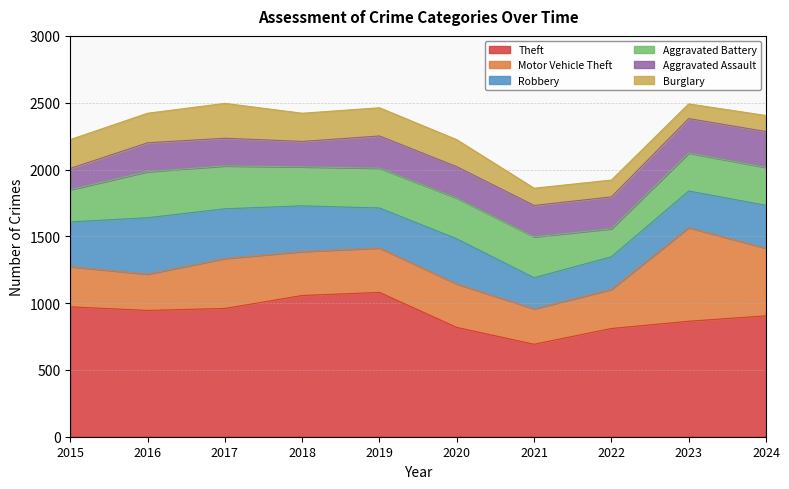

Reading right to left, what are all the values shown in this chart?

Theft: 2024=905	2023=864	2022=810	2021=692	2020=818	2019=1080	2018=1057	2017=960	2016=945	2015=972
Motor Vehicle Theft: 2024=506	2023=701	2022=293	2021=265	2020=325	2019=333	2018=329	2017=374	2016=272	2015=301
Robbery: 2024=321	2023=274	2022=244	2021=233	2020=338	2019=299	2018=342	2017=372	2016=422	2015=335
Aggravated Battery: 2024=284	2023=284	2022=210	2021=306	2020=305	2019=298	2018=292	2017=321	2016=345	2015=241
Aggravated Assault: 2024=268	2023=258	2022=238	2021=235	2020=235	2019=241	2018=190	2017=207	2016=216	2015=159
Burglary: 2024=120	2023=110	2022=126	2021=129	2020=202	2019=211	2018=211	2017=261	2016=221	2015=216